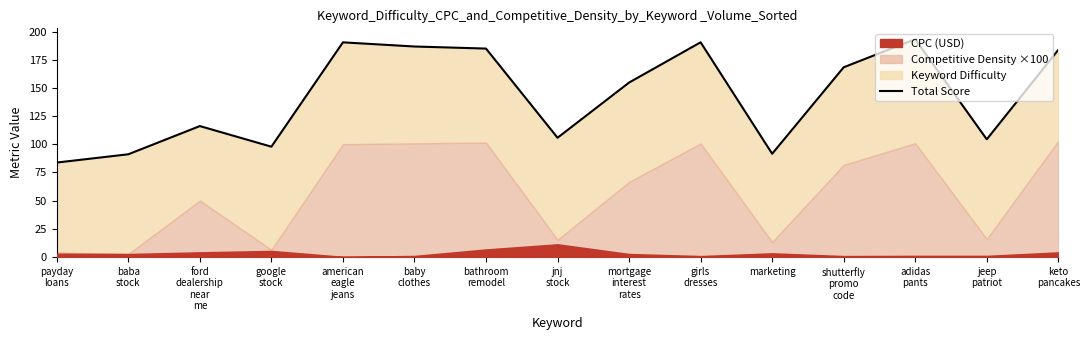

Rank the categories by value from highest to lowest.

adidas
pants, girls
dresses, american
eagle
jeans, baby
clothes, bathroom
remodel, keto
pancakes, shutterfly
promo
code, mortgage
interest
rates, ford
dealership
near
me, jnj
stock, jeep
patriot, google
stock, marketing, baba
stock, payday
loans